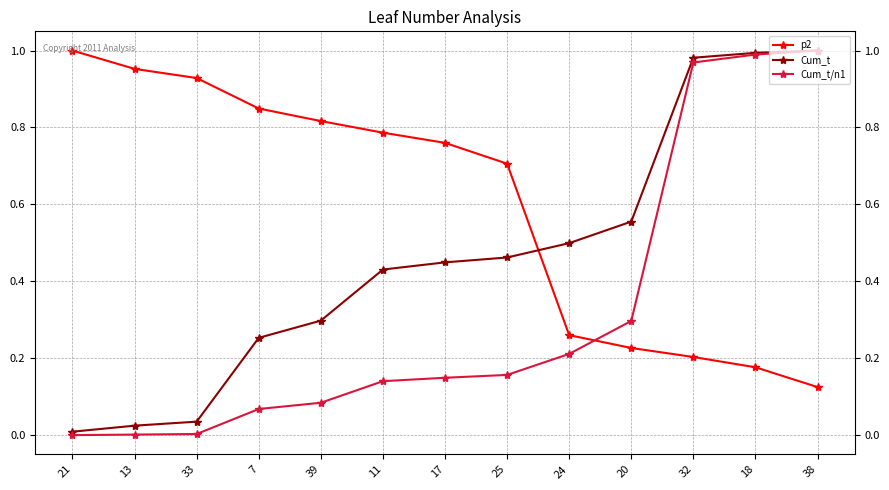

Between 21 and 13, which series saw the biggest shift?

p2